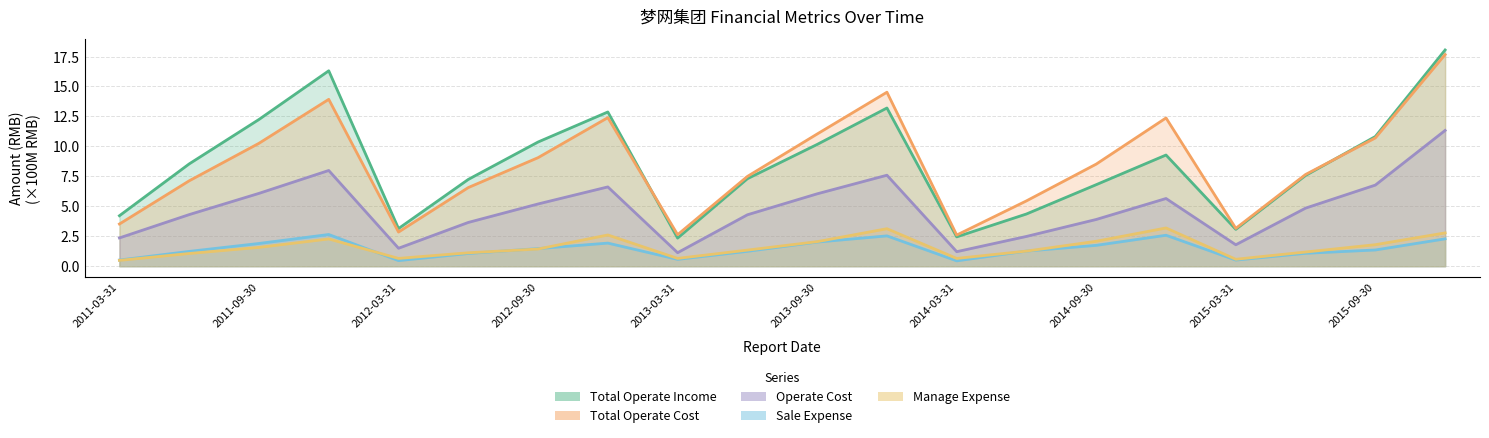

Reading left to right, transcribe all the data shown in this chart.

TOTAL_OPERATE_INCOME: 4.2	8.5	12.2	16.3	3.1	7.2	10.4	12.9	2.3	7.3	10.2	13.2	2.4	4.4	6.8	9.3	3.1	7.6	10.8	18.0
TOTAL_OPERATE_COST: 3.5	7.1	10.3	13.9	2.8	6.6	9.1	12.4	2.6	7.5	11.0	14.5	2.6	5.5	8.5	12.4	3.2	7.7	10.7	17.7
OPERATE_COST: 2.4	4.3	6.1	8.0	1.5	3.7	5.2	6.6	1.1	4.3	6.0	7.6	1.2	2.5	3.9	5.6	1.8	4.8	6.8	11.3
SALE_EXPENSE: 0.5	1.2	1.9	2.6	0.5	1.1	1.5	1.9	0.6	1.2	2.0	2.5	0.4	1.3	1.7	2.6	0.5	1.1	1.4	2.3
MANAGE_EXPENSE: 0.5	1.1	1.6	2.3	0.7	1.1	1.4	2.6	0.7	1.3	2.0	3.1	0.6	1.3	2.1	3.2	0.6	1.2	1.8	2.8